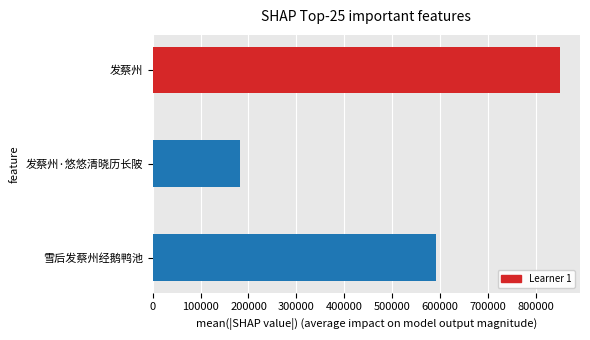

Is it true that the value at 雪后发蔡州经鹅鸭池 is 245739?

False